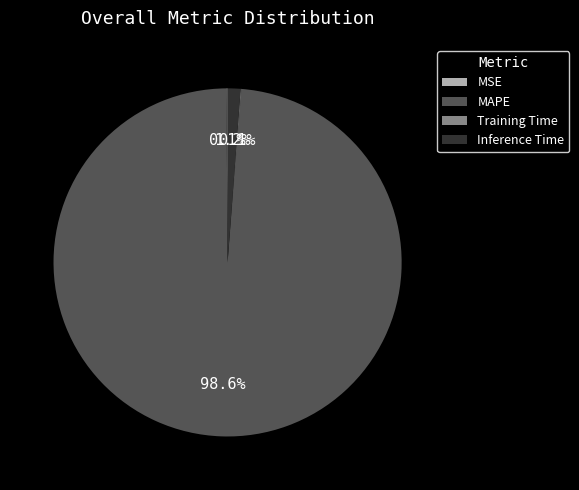

Which slice is the largest?

MAPE